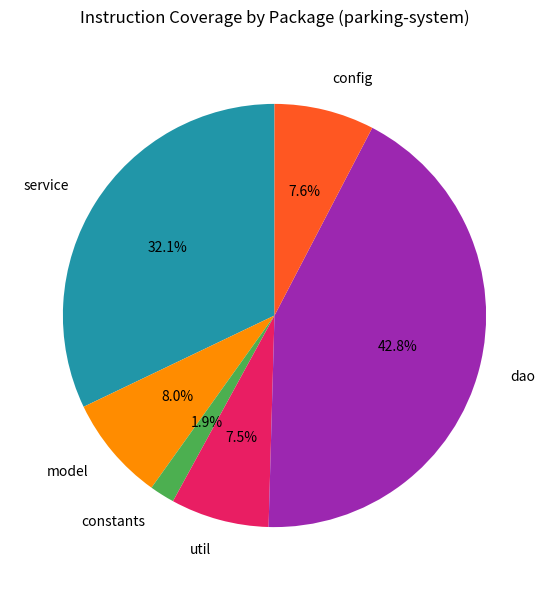

How much of the chart is everything except config?

92.4%